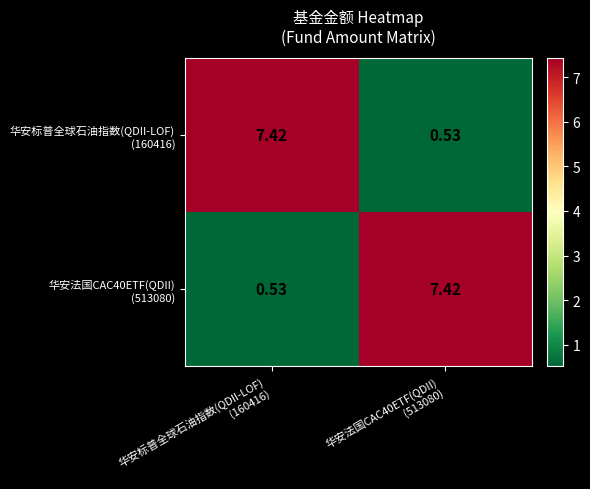

Count the number of data series in this chart.

2